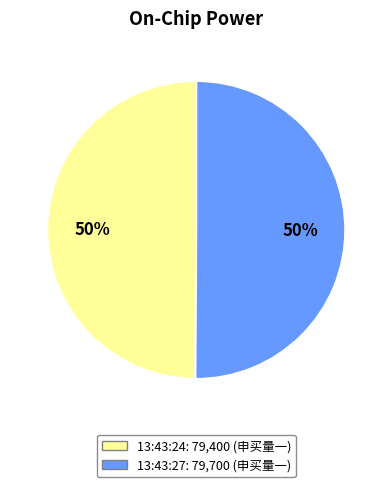

Is it true that 13:43:27 is 50% of the pie?

True